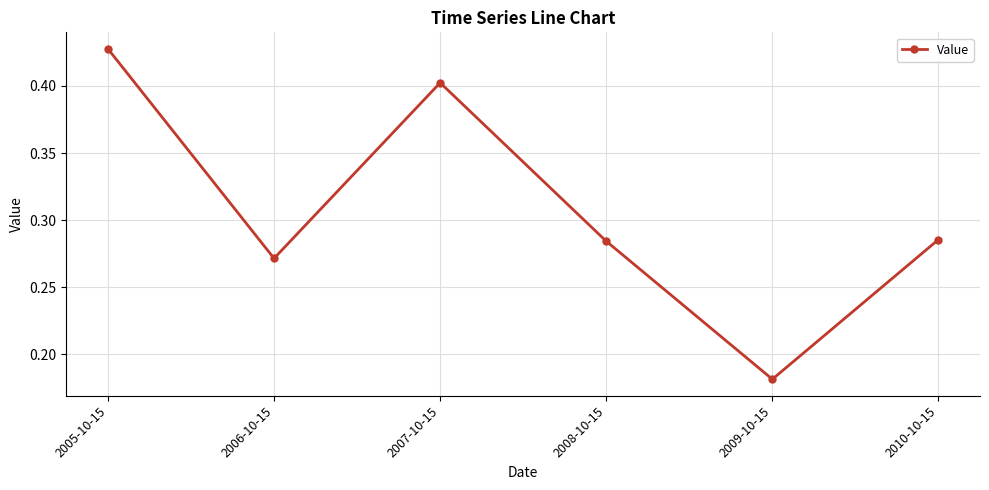

What is the change in value from 2008-10-15 to 2009-10-15?

-0.1